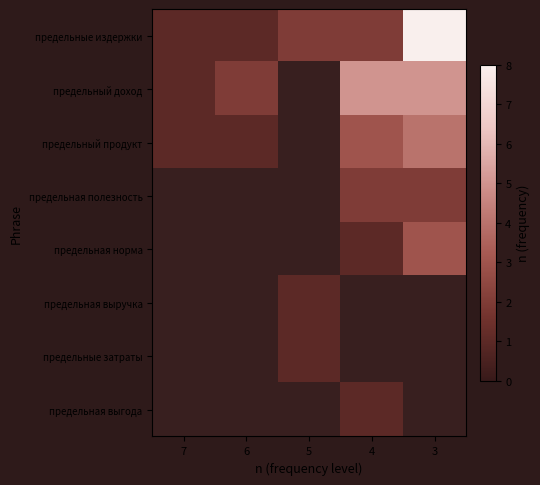

Is it true that предельные издержки equals 8.0 at 3?

True